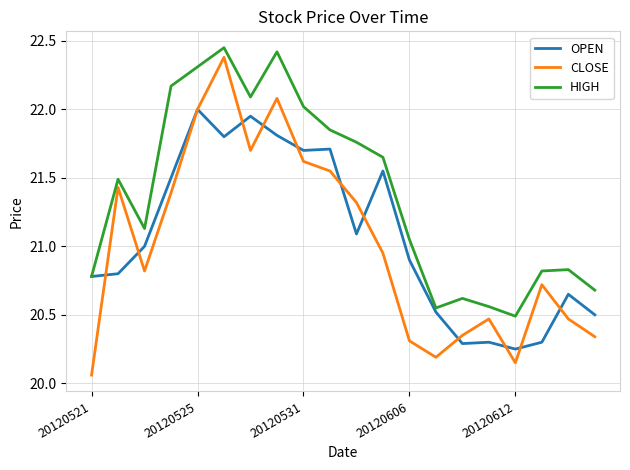

At how many categories does at least one series exceed 22?

6